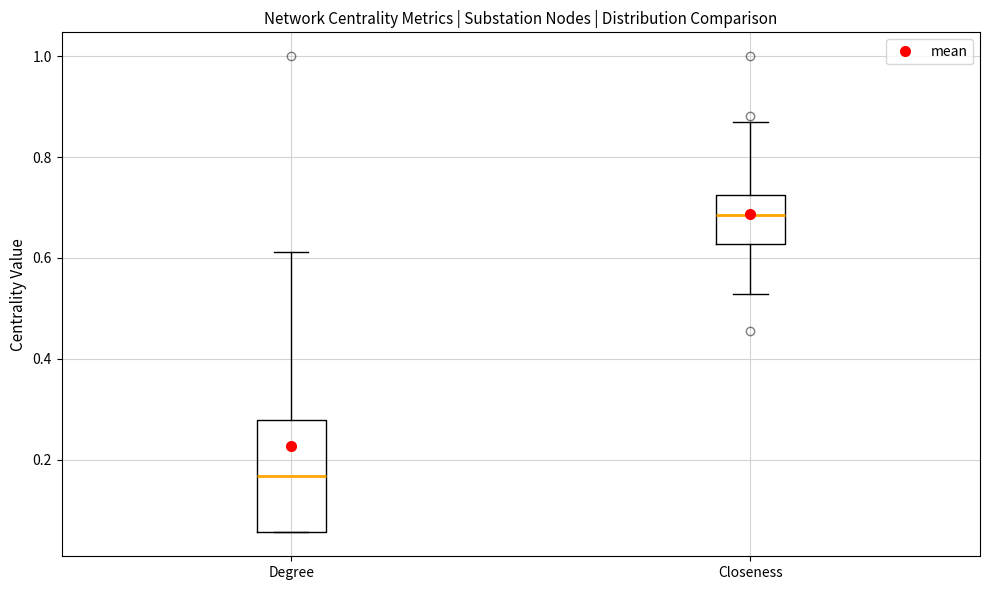

Reading left to right, transcribe this box plot: for each box, give where its median line is, the range the box spans, and where its two whiskers end, as read against the y-axis. The values are not printed on the chart, so give them approximately, as read against the axis.

Degree: median 0.16, box 0.06 to 0.28, whiskers 0.06 to 0.62
Closeness: median 0.68, box 0.62 to 0.72, whiskers 0.52 to 0.86